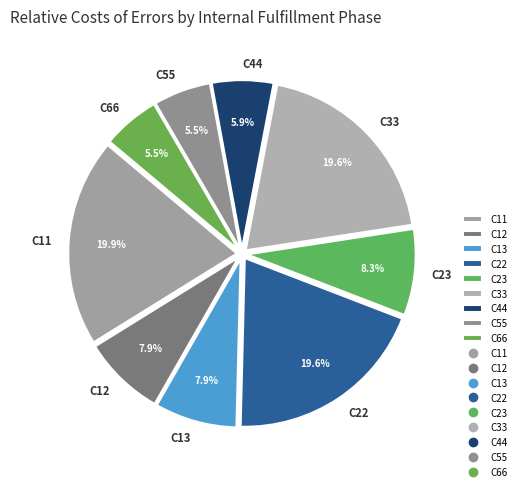

Does C13 represent more than half of the total?

No